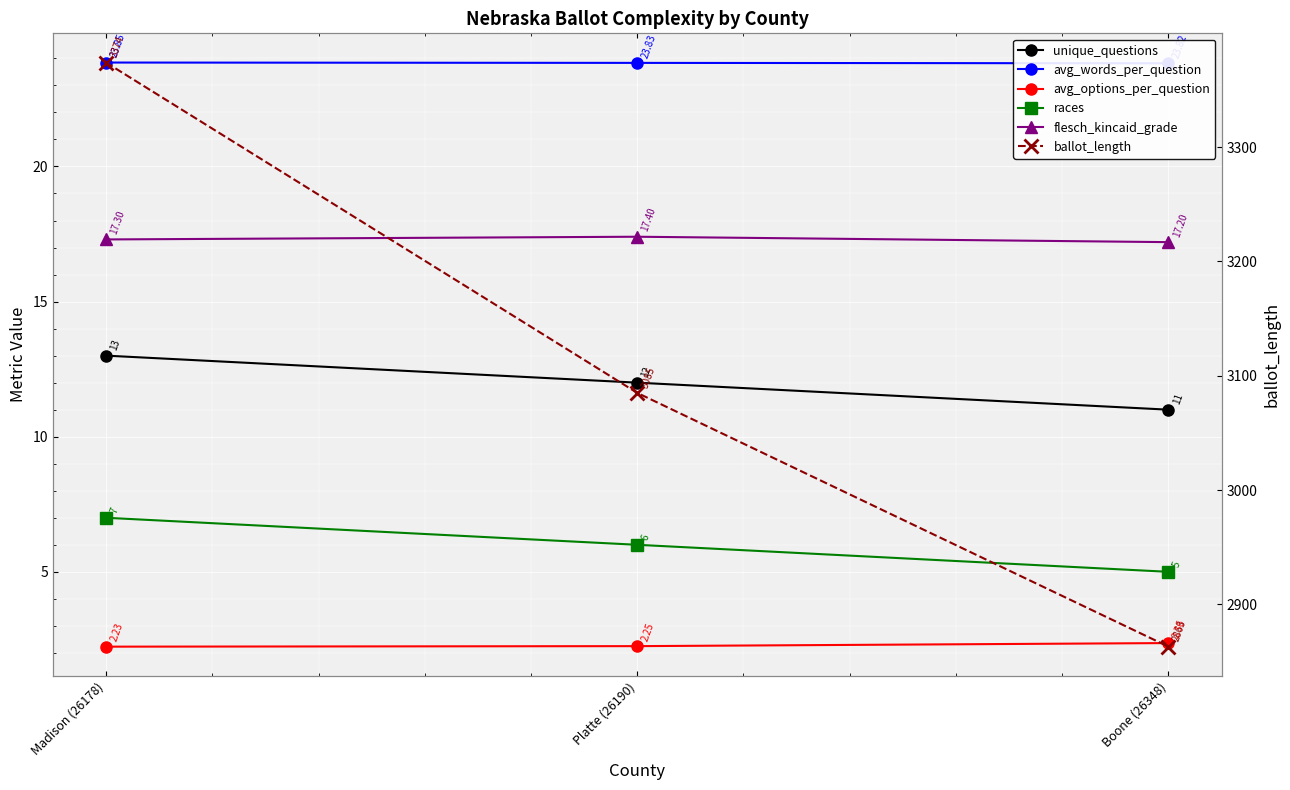

Read the avg_options_per_question value at Boone (26348).

2.4